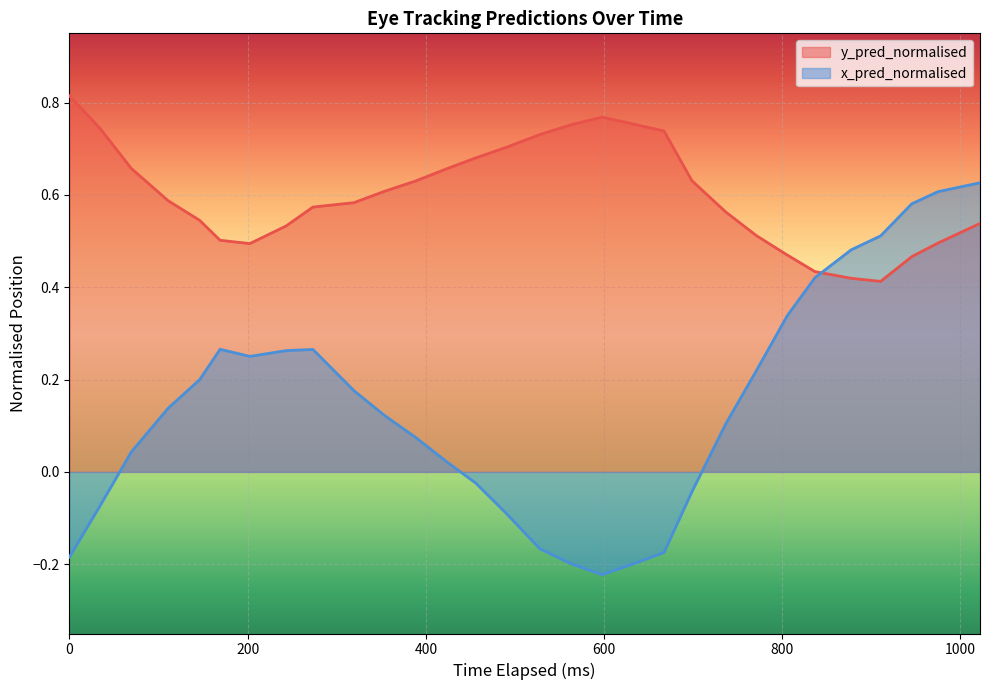

Which series has the largest total across all categories?

y_pred_normalised